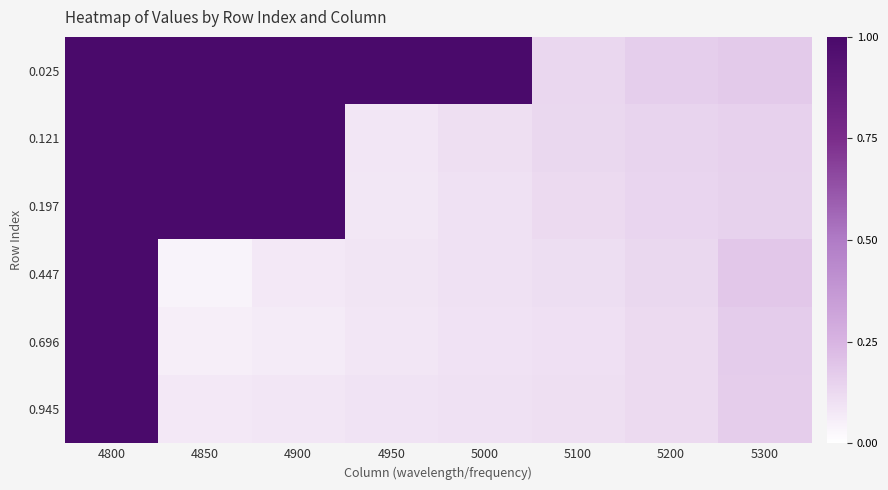

What is the difference between the highest and lowest values at 4900?

0.9